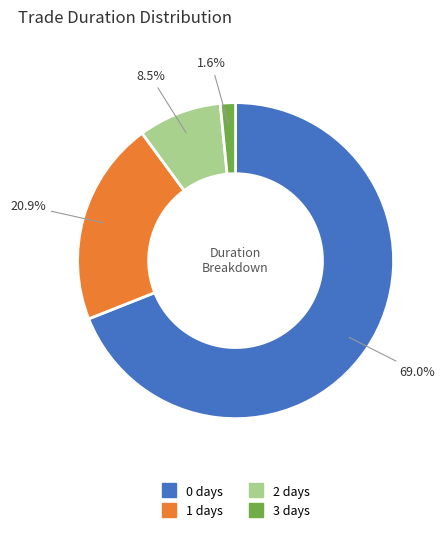

Is it true that 1 days is 33% of the pie?

False